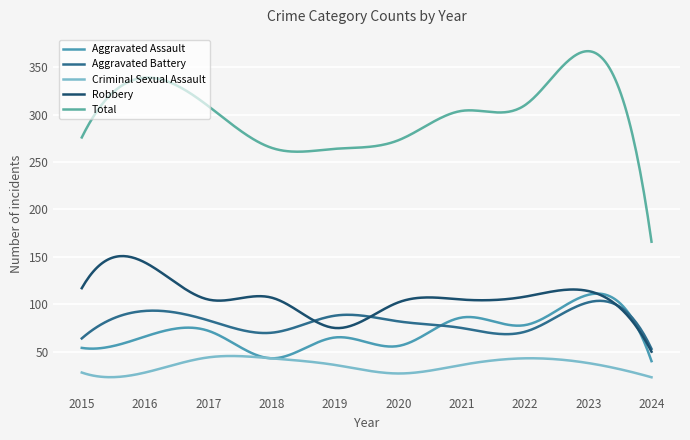

What is the highest value of the Criminal Sexual Assault series?

45.5